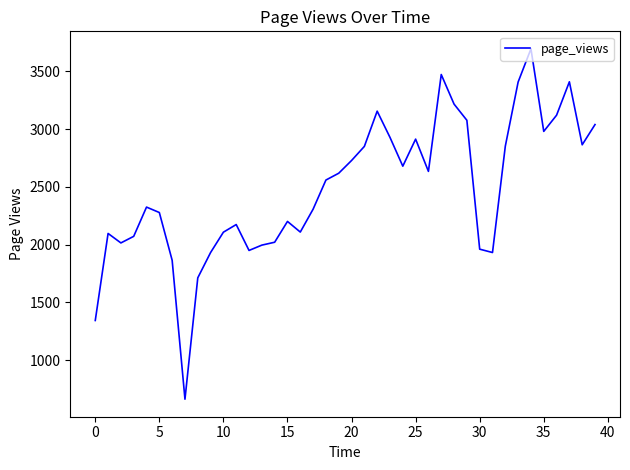

What is the smallest value displayed?

663